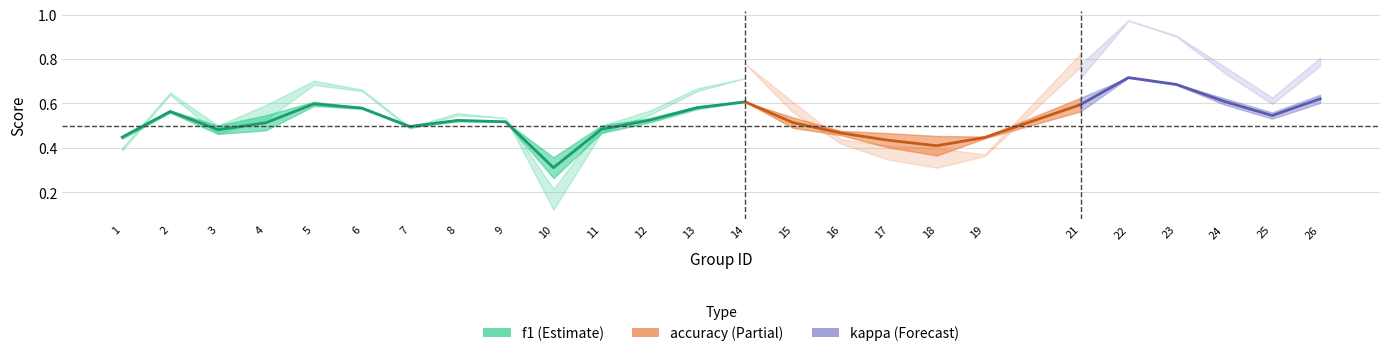

Which category has the highest value in the kappa series?

22